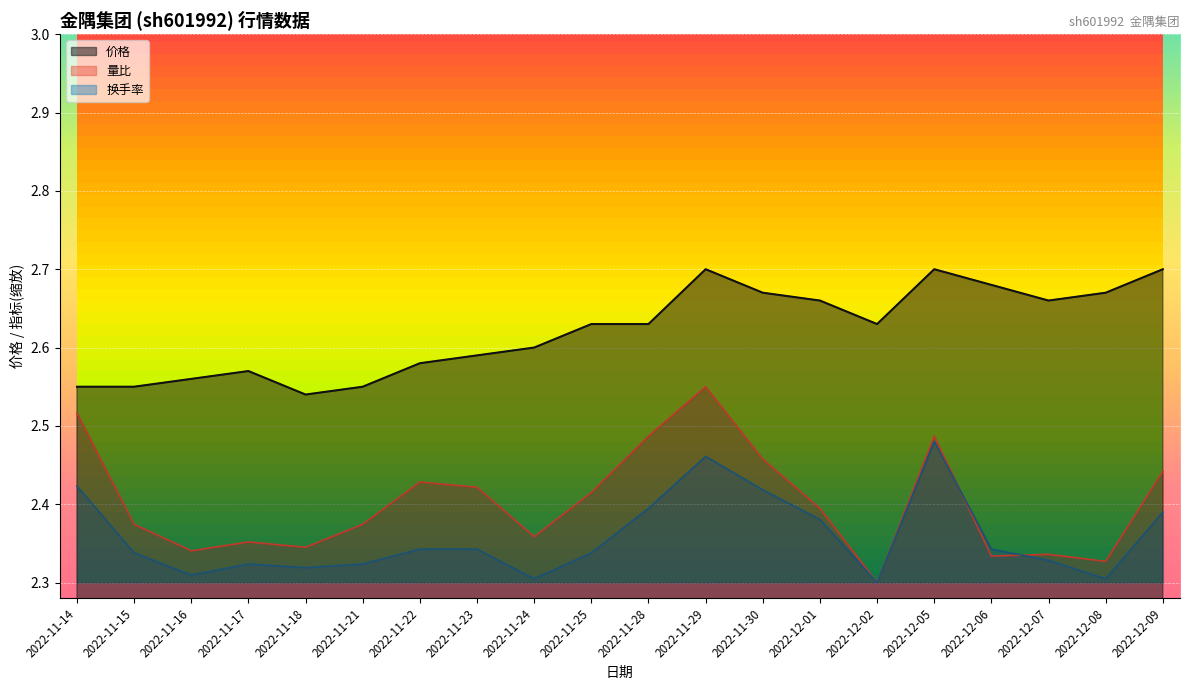

Count the 价格 values in the range 2 to 3.

20